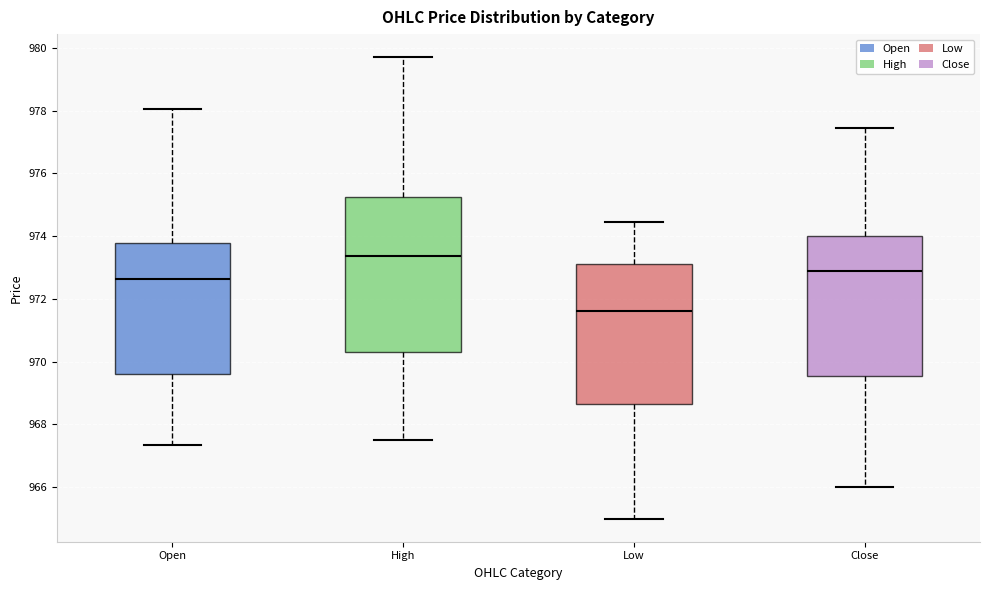

Reading left to right, transcribe this box plot: for each box, give where its median line is, the range the box spans, and where its two whiskers end, as read against the y-axis. The values are not printed on the chart, so give them approximately, as read against the axis.

Open: median 972.6, box 969.6 to 973.8, whiskers 967.4 to 978.0
High: median 973.4, box 970.4 to 975.2, whiskers 967.6 to 979.8
Low: median 971.6, box 968.6 to 973.2, whiskers 965.0 to 974.4
Close: median 972.8, box 969.6 to 974.0, whiskers 966.0 to 977.4